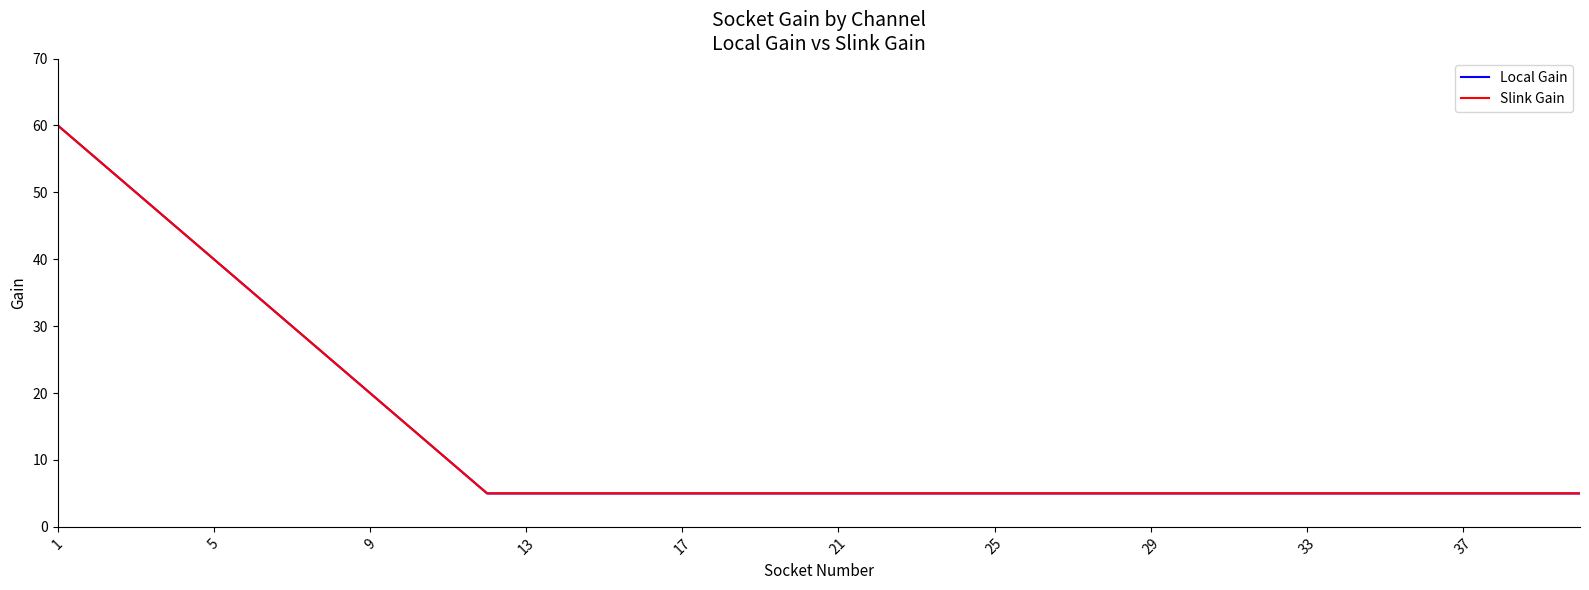

What is the maximum value for Local Gain?

60